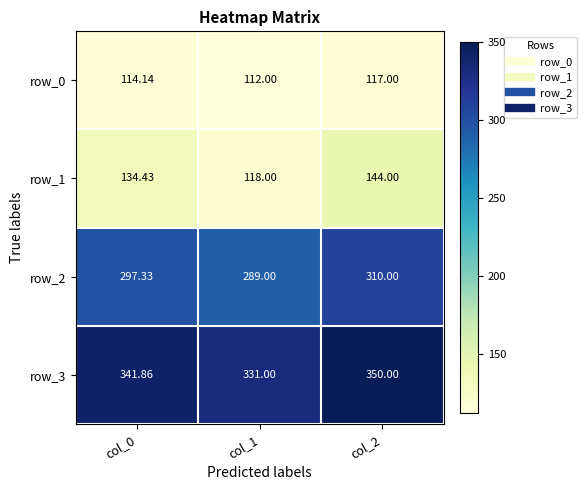

Reading left to right, transcribe all the data shown in this chart.

row_0: col_0=114.1	col_1=112.0	col_2=117.0
row_1: col_0=134.4	col_1=118.0	col_2=144.0
row_2: col_0=297.3	col_1=289.0	col_2=310.0
row_3: col_0=341.9	col_1=331.0	col_2=350.0